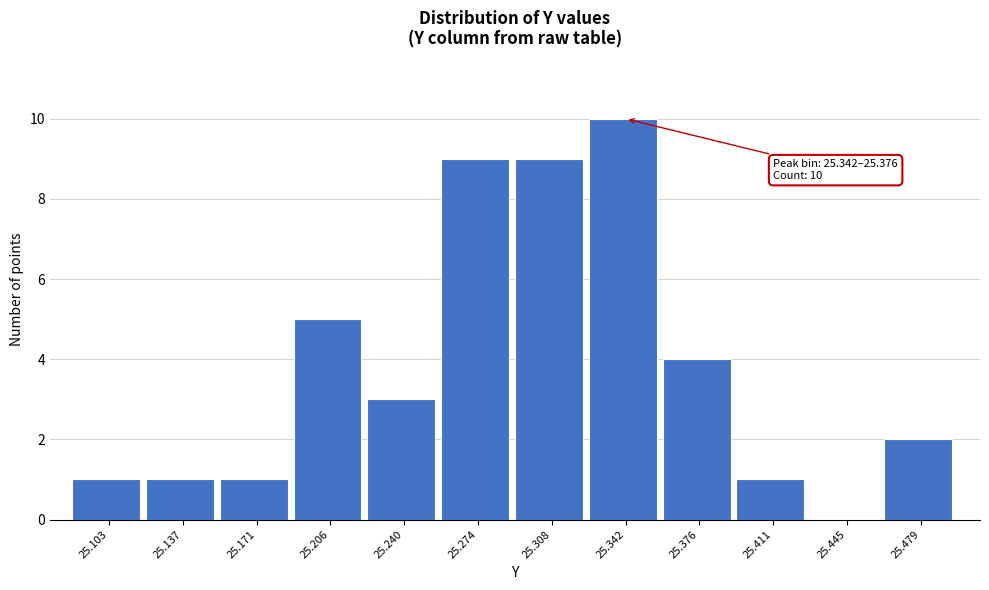

Reading right to left, list all the values displayed in this chart.

25.479=2	25.445=0	25.411=1	25.376=4	25.342=10	25.308=9	25.274=9	25.240=3	25.206=5	25.171=1	25.137=1	25.103=1